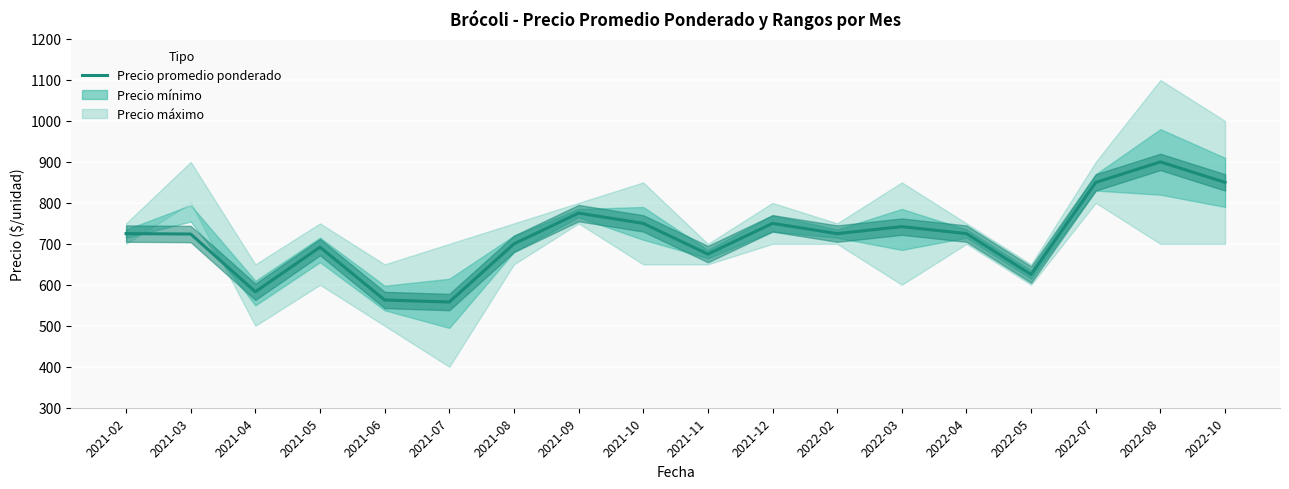

What is the difference between the maximum and minimum values?

342